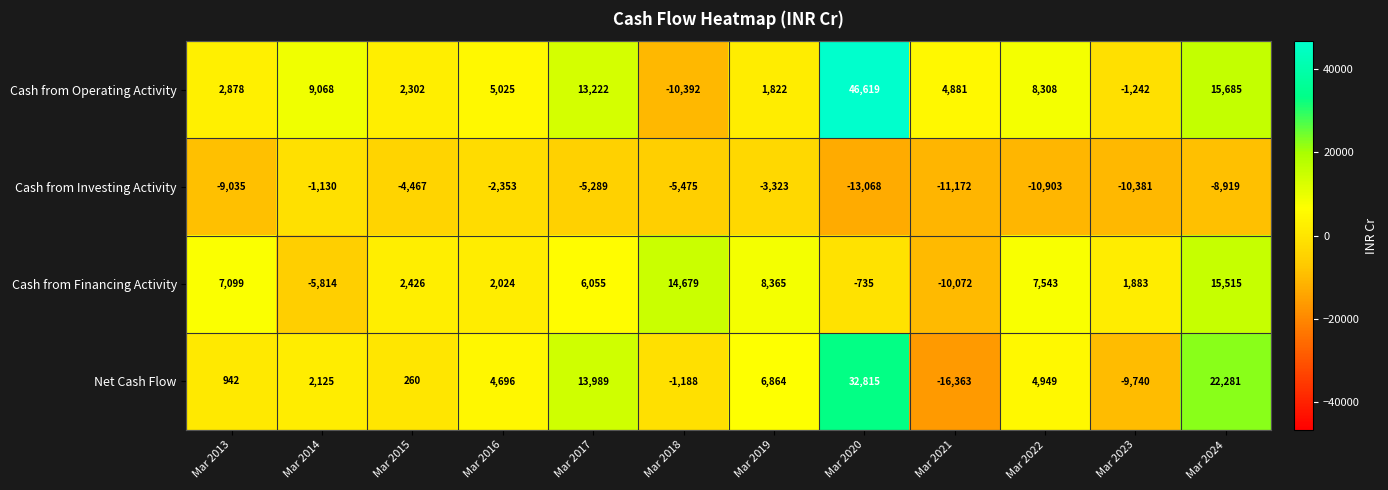

What is the difference between the Net Cash Flow values at Mar 2020 and Mar 2021?

49178